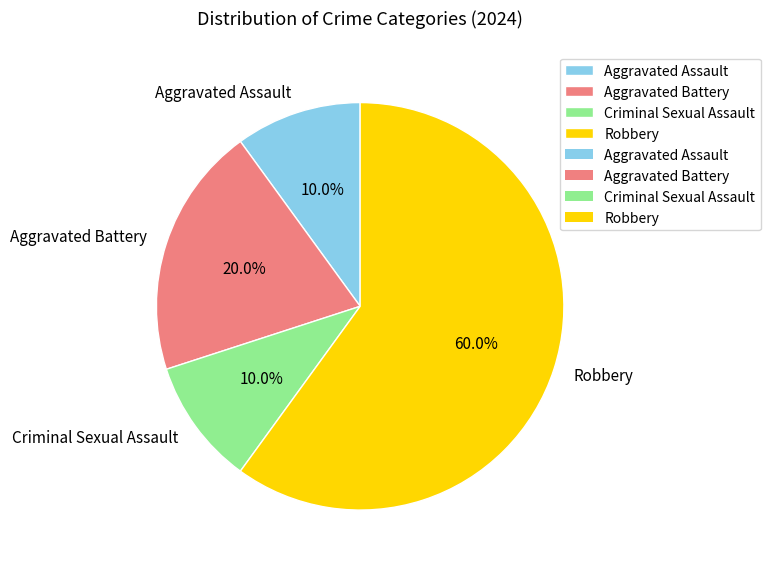

What is the largest slice in the pie chart?

Robbery